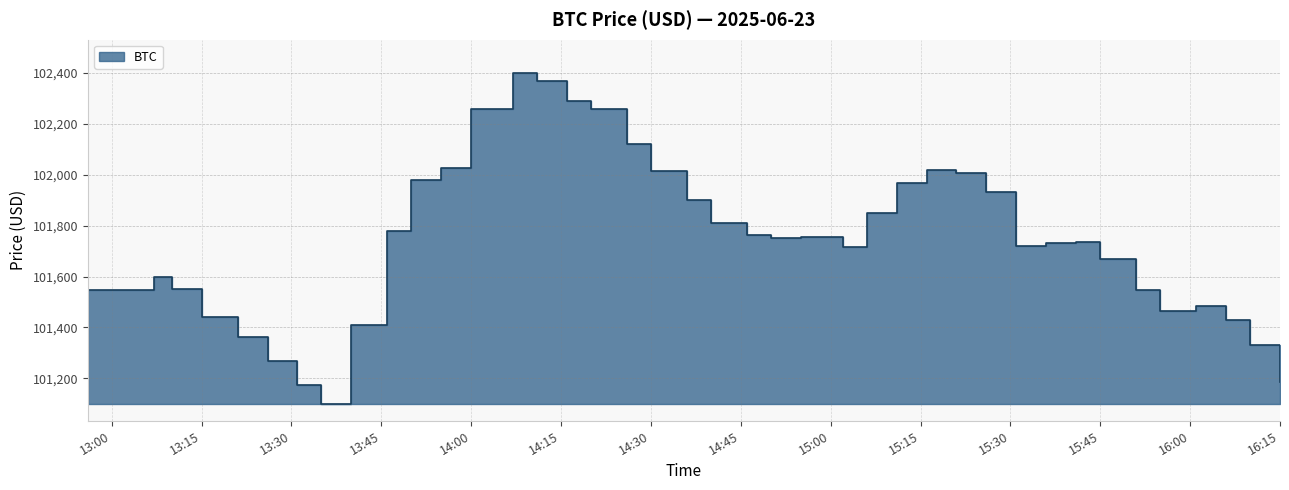

What is the label of the 9th point from the left?

2025-06-23 13:40